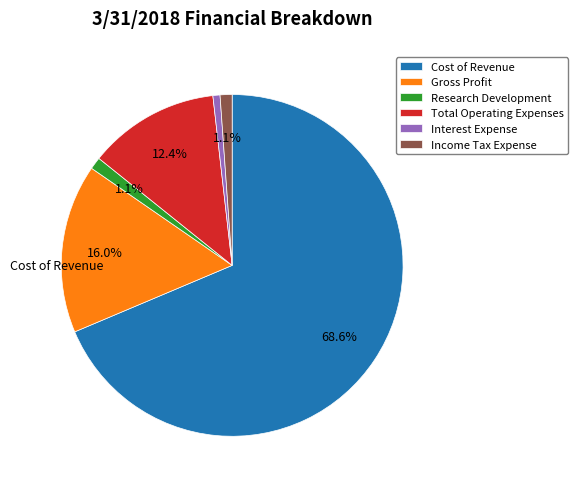

Is there any slice that represents more than half of the pie?

Yes